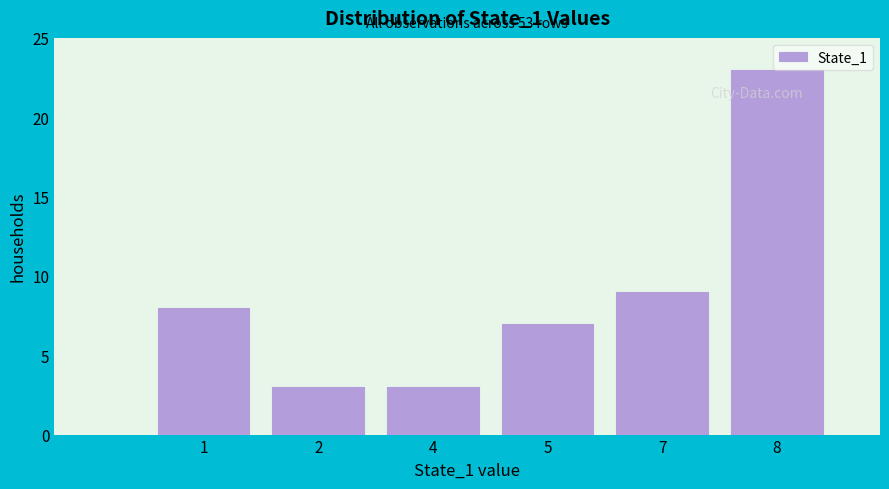

What is the difference between the maximum and minimum values?

20